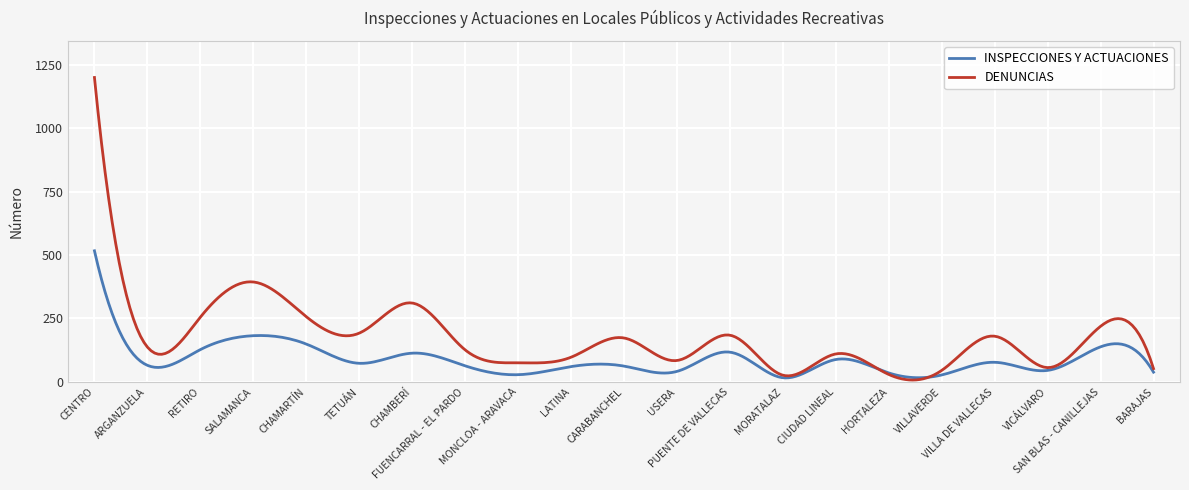

What is the greatest value displayed?

1201.0